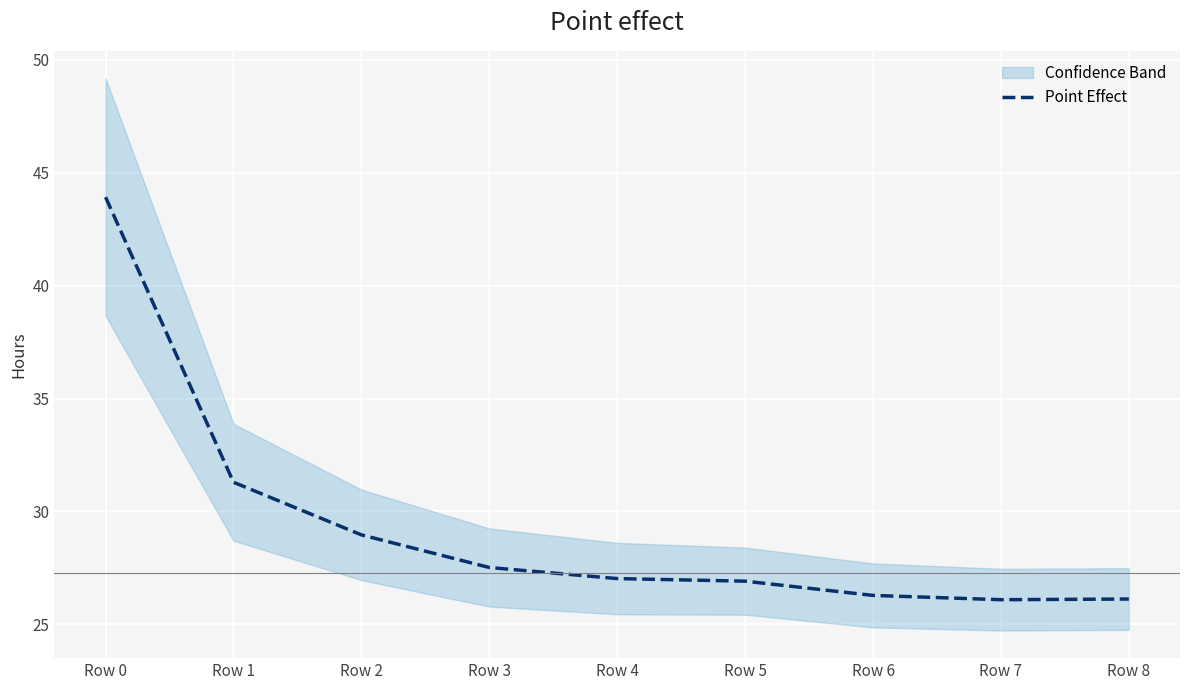

Is this an area chart (filled region under the line)?

No